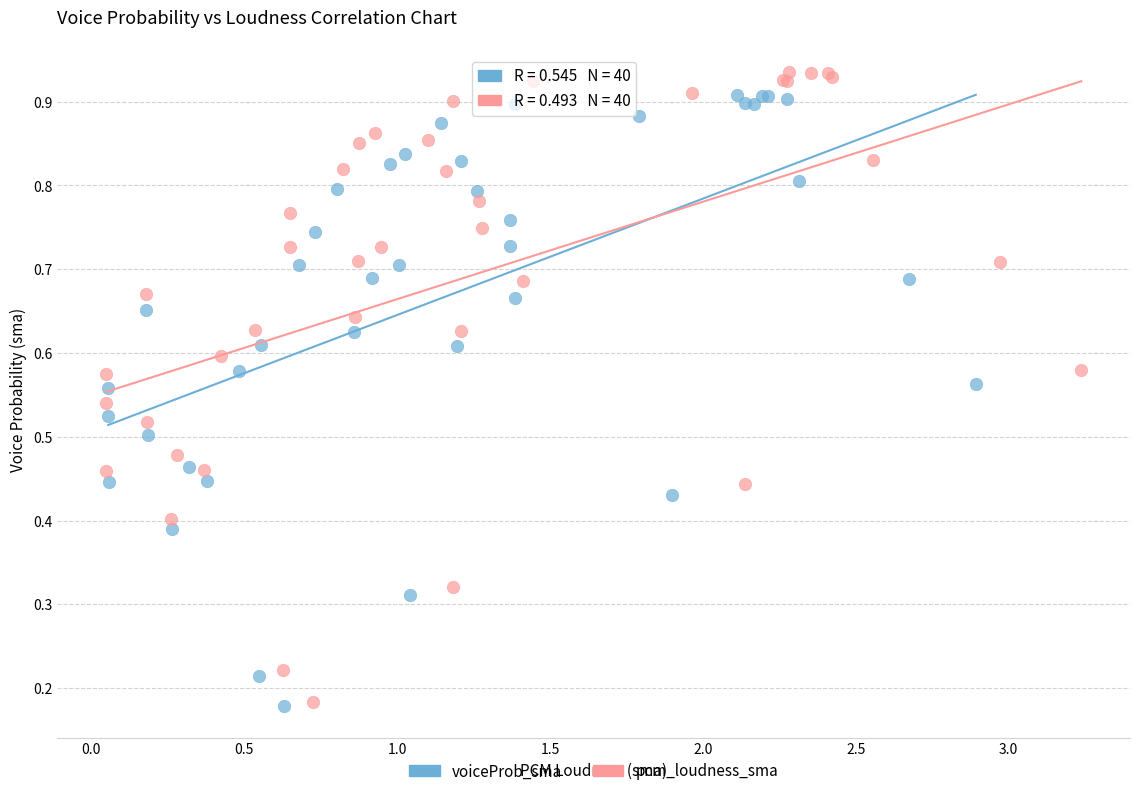

What are all the series names shown in the legend?

voiceProb_sma, pcm_loudness_sma